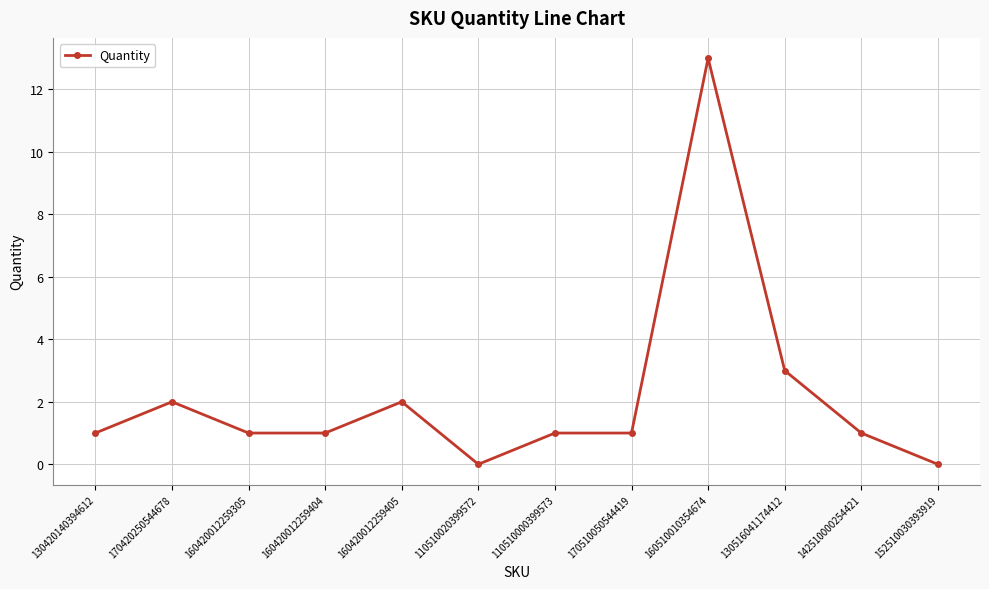

Where is the data nearest to the value 6?

130516041174412